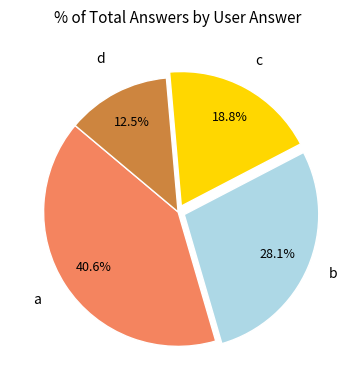

Is there any slice that represents more than half of the pie?

No